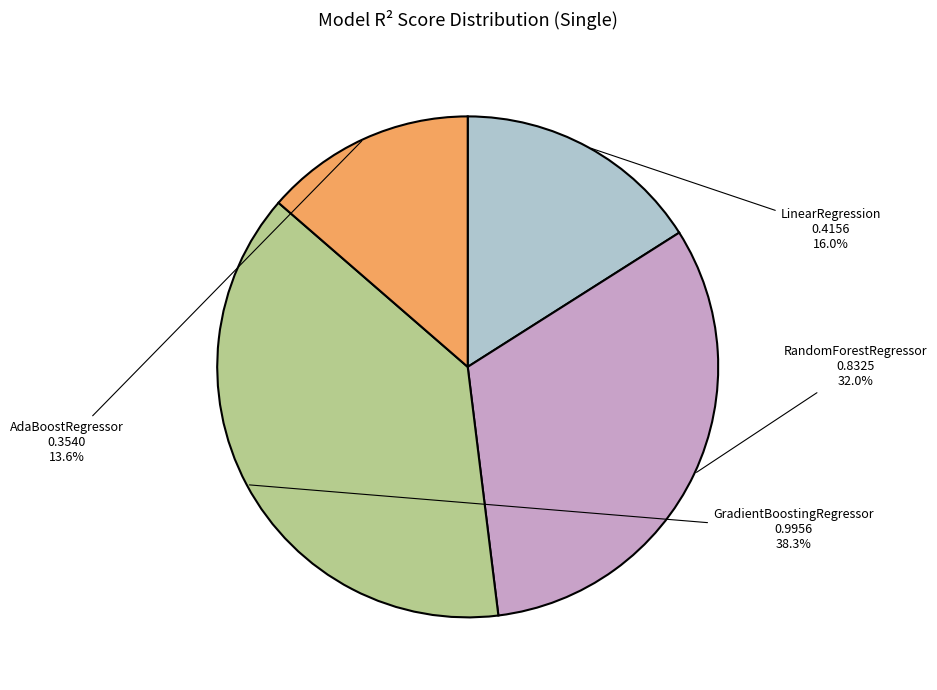

What is the largest slice in the pie chart?

GradientBoostingRegressor